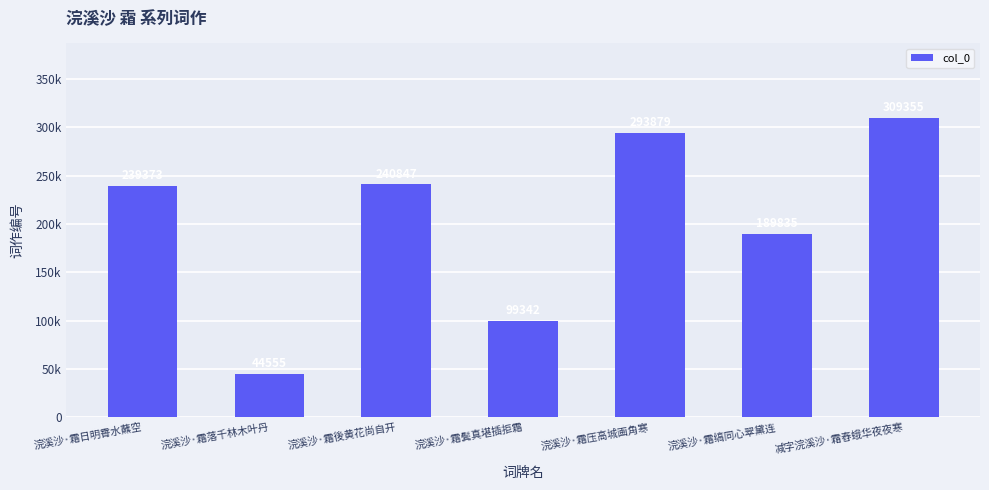

Which label corresponds to the smallest value in the chart?

浣溪沙·霜落千林木叶丹